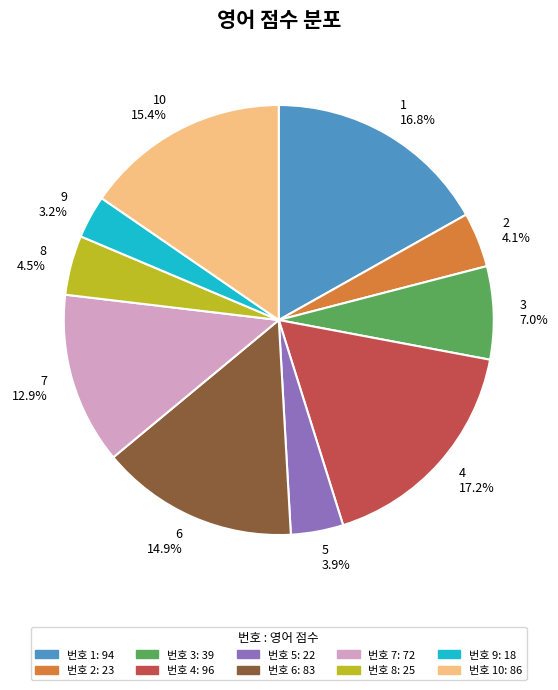

What percentage is NOT represented by 5 3.9%?

96.1%